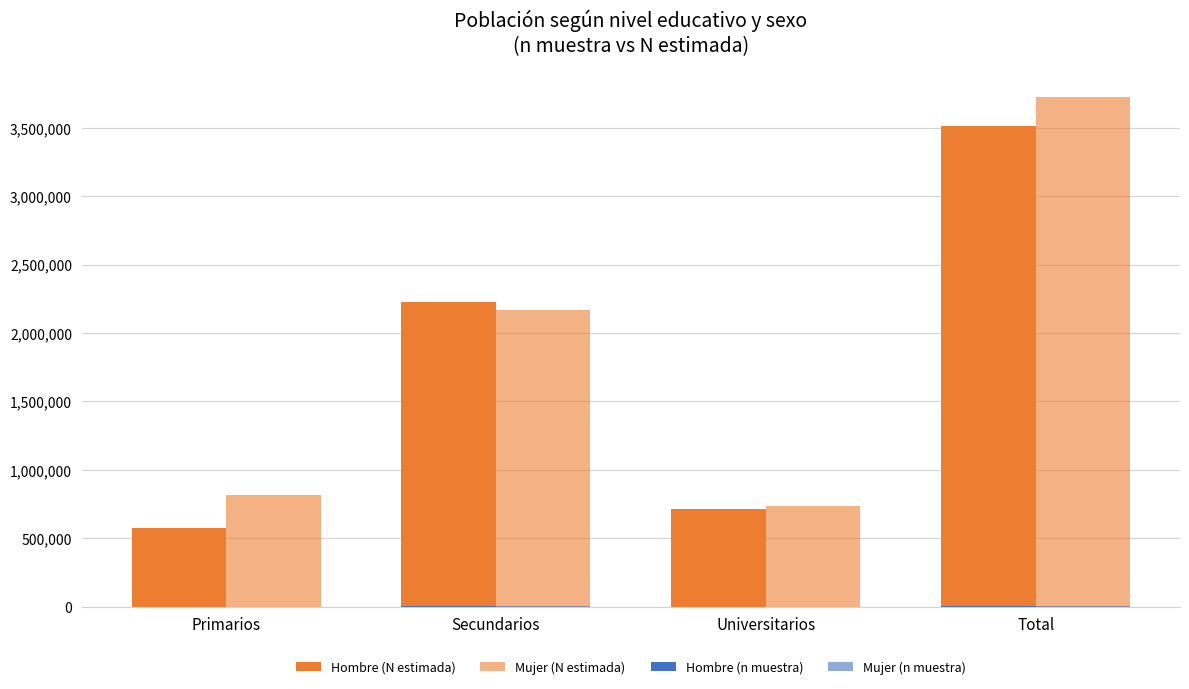

What is the difference between the maximum and minimum values in the Mujer (N estimada) series?

2988270